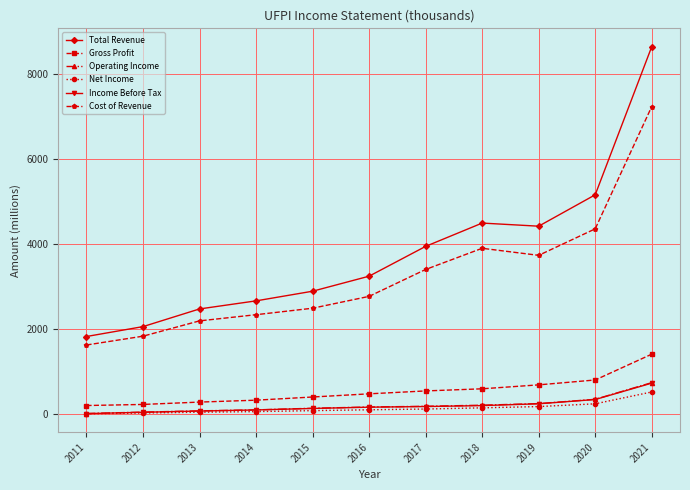

What is the greatest value displayed?

8636.1